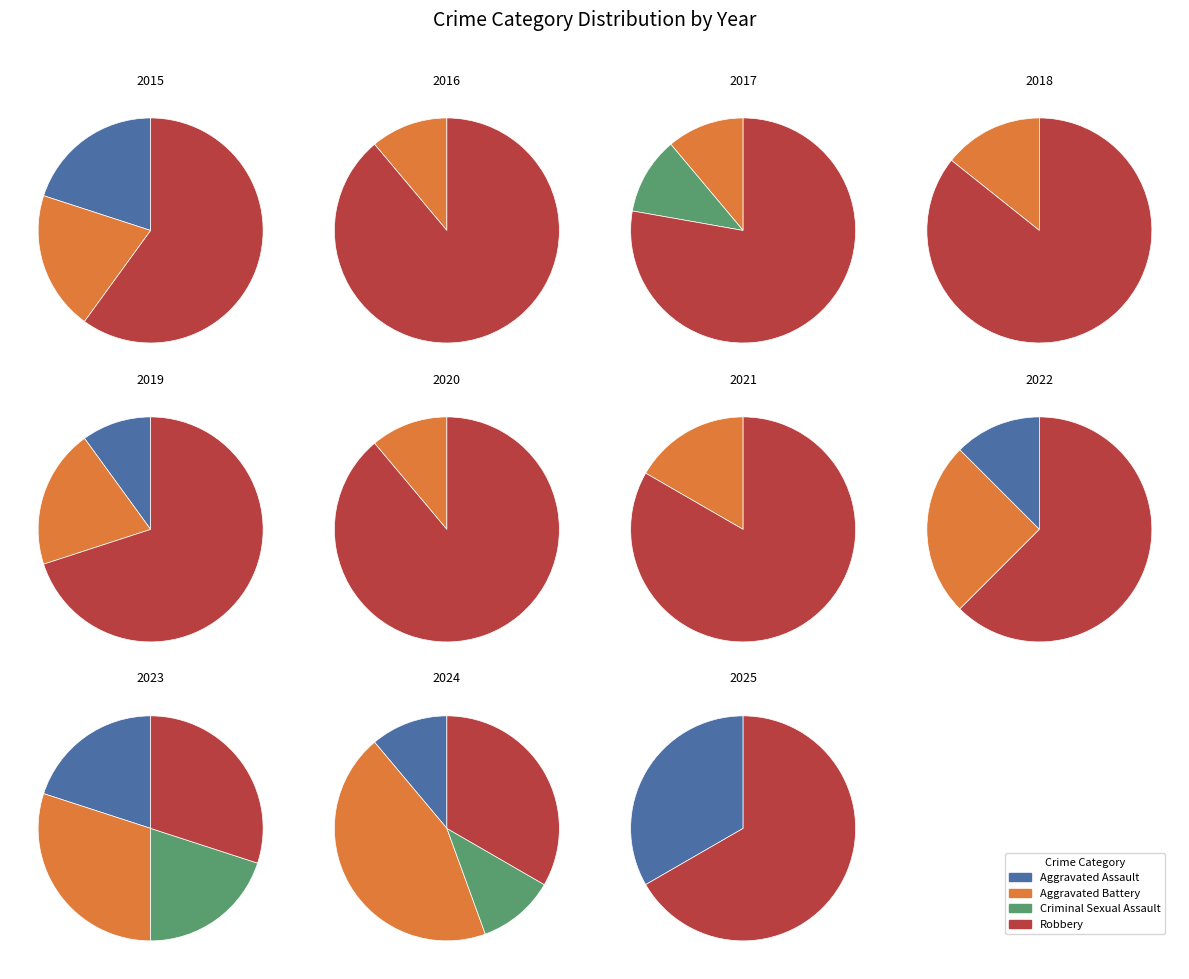

True or false: 6 accounts for 0% of the total.

True